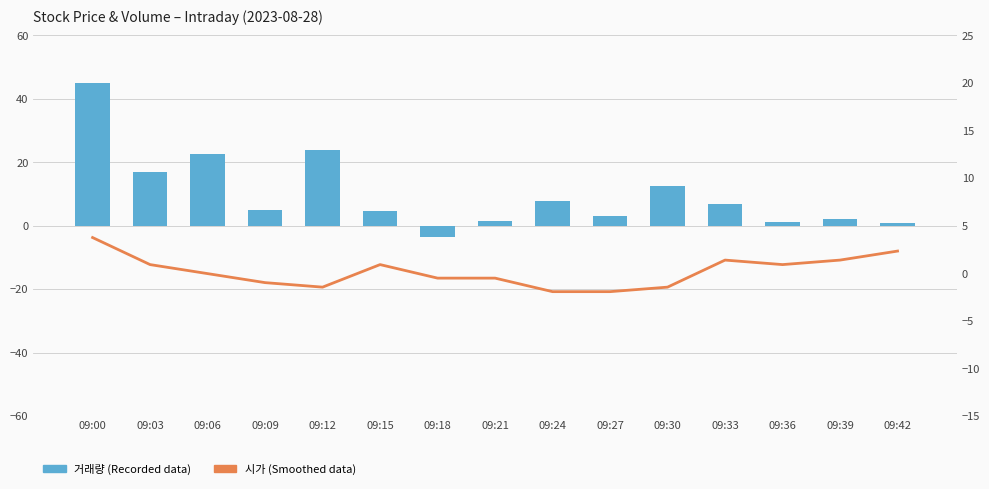

Count the number of data series in this chart.

2